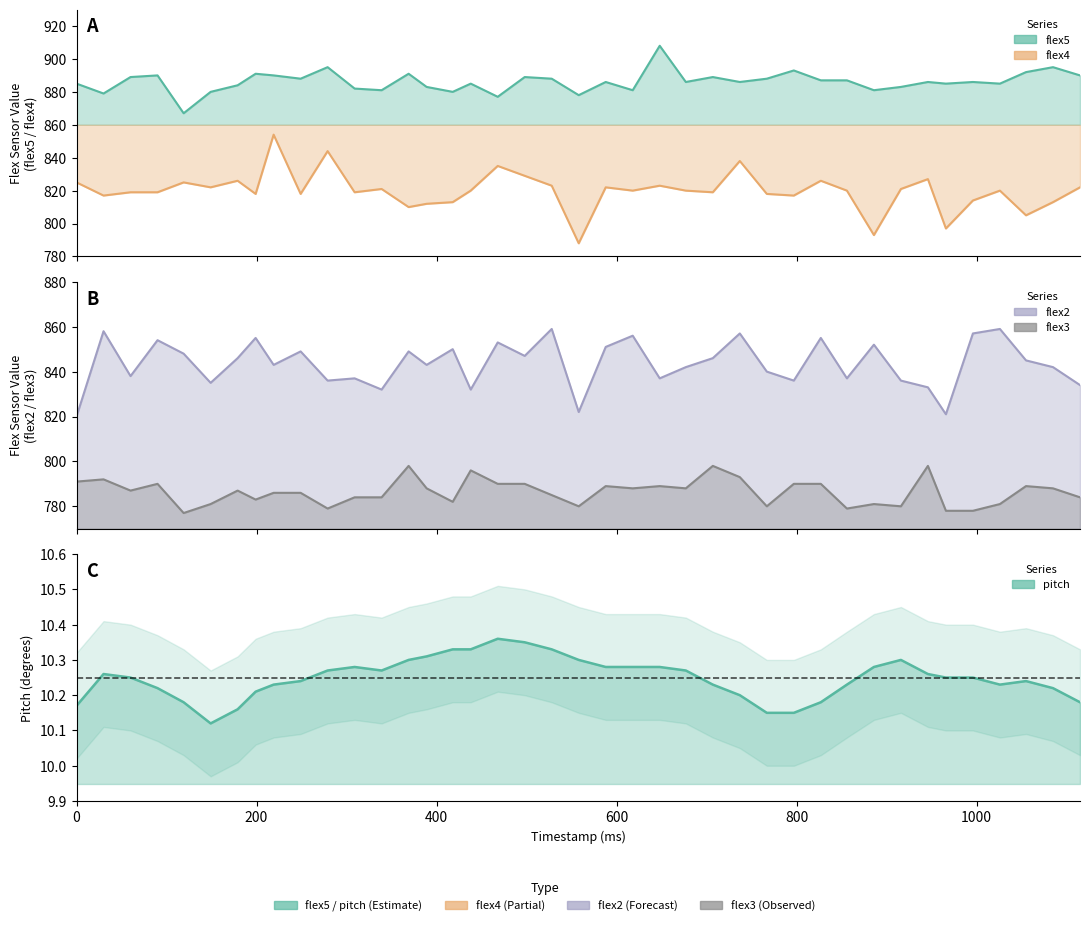

True or false: pitch has more than 1 interior local peaks.

True